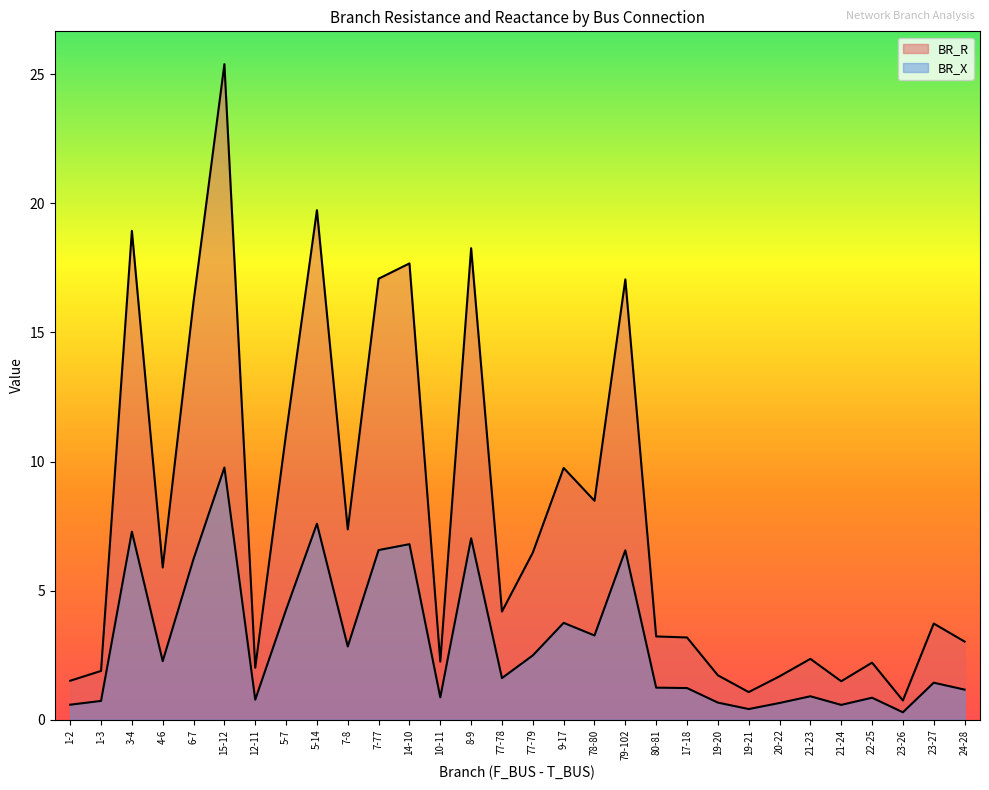

The BR_X series shows 3.8 at 9-17. True or false?

True